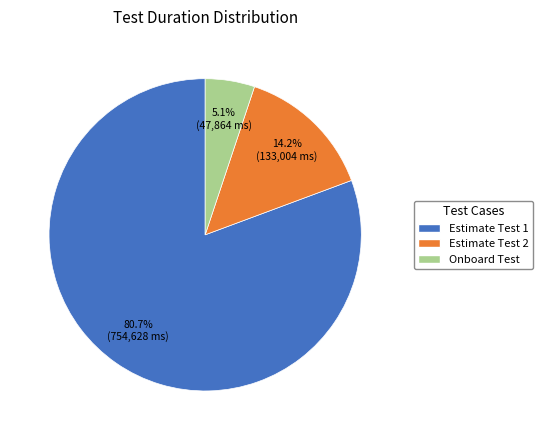

Approximately how many times larger is the value at Estimate Test 1 compared to Onboard Test?

15.8